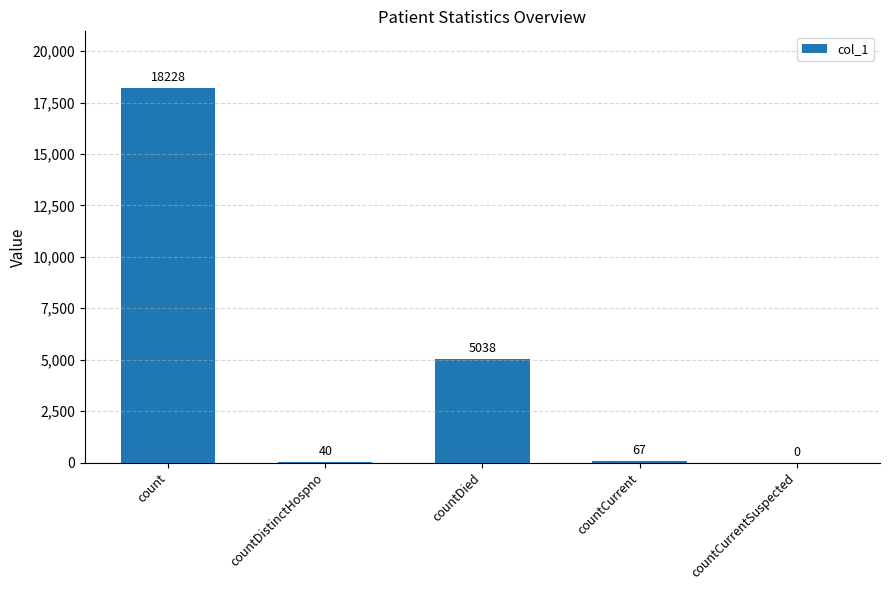

Approximately how many times larger is the value at count compared to countDistinctHospno?

455.7